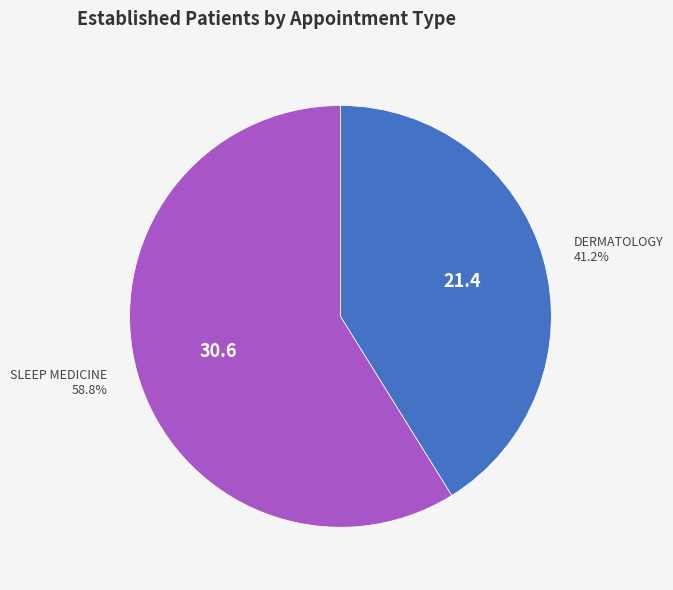

How many slices are in this pie chart?

2